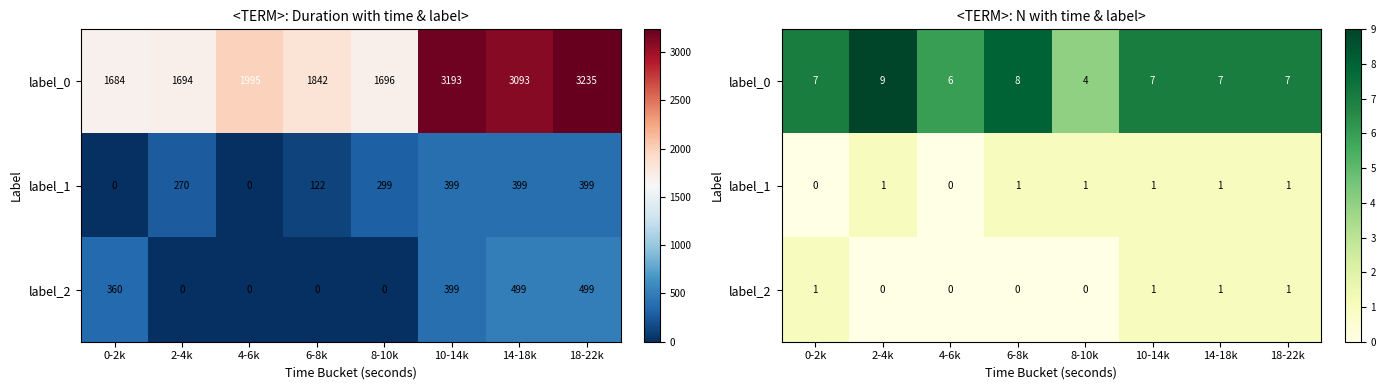

At which category is the sum across all series the highest?

2-4k